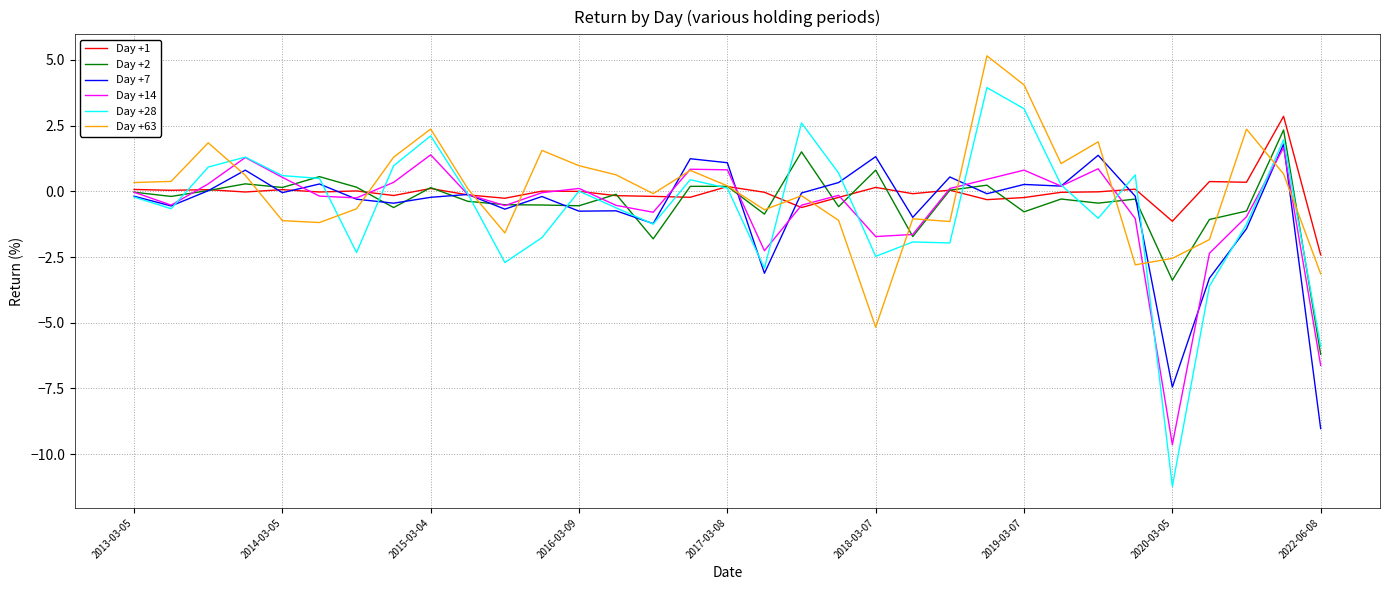

True or false: Day +7 has more than 1 points higher than both neighbors.

True